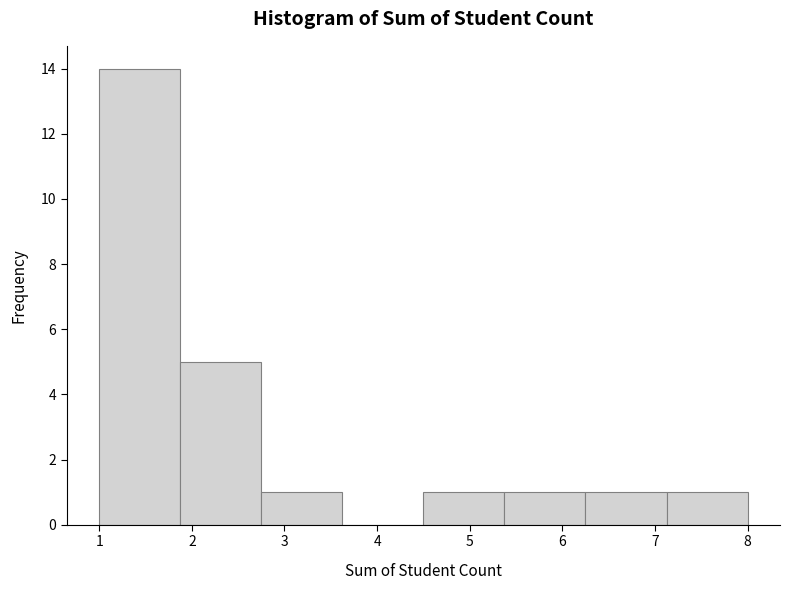

Over which range of the x-axis is the bar tallest?

1.0 to 1.9